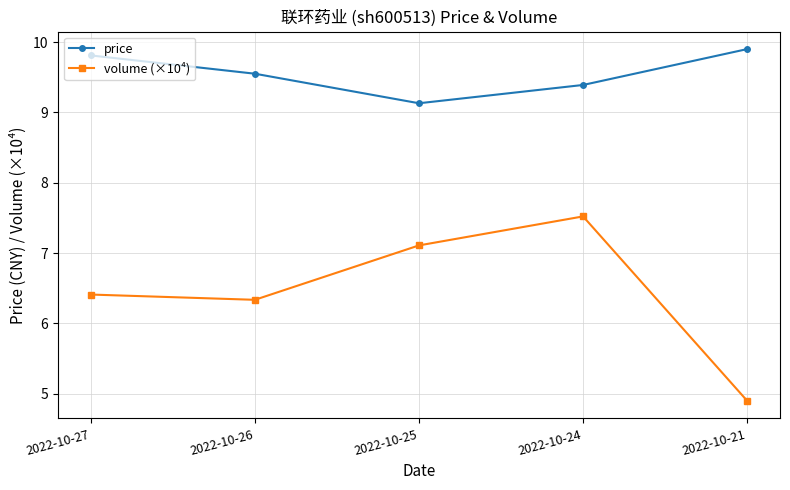

Reading left to right, list all the values displayed in this chart.

price: 2022-10-27=9.8	2022-10-26=9.6	2022-10-25=9.1	2022-10-24=9.4	2022-10-21=9.9
volume (×10⁴): 2022-10-27=6.4	2022-10-26=6.3	2022-10-25=7.1	2022-10-24=7.5	2022-10-21=4.9